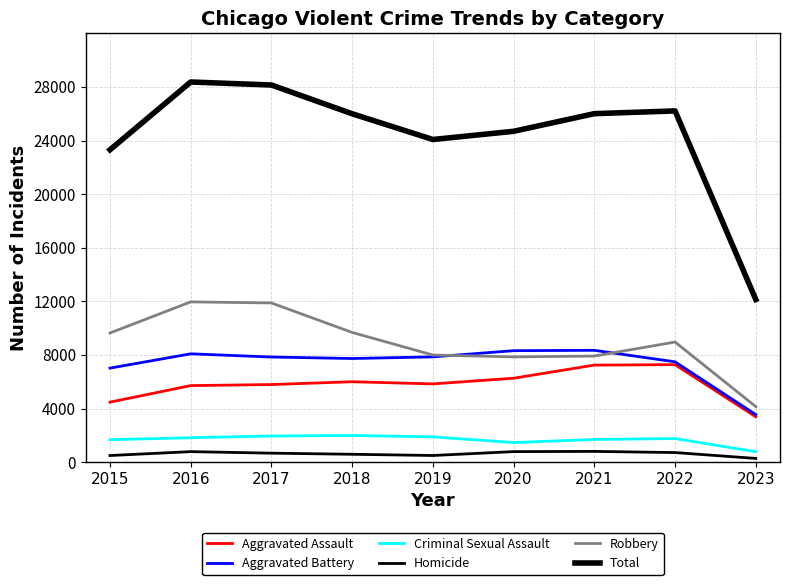

What is the greatest value displayed?

28367